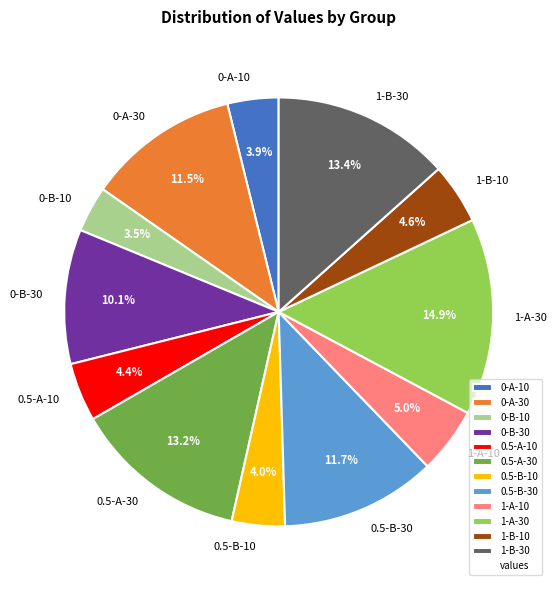

Which category has the biggest portion of the pie?

1-A-30